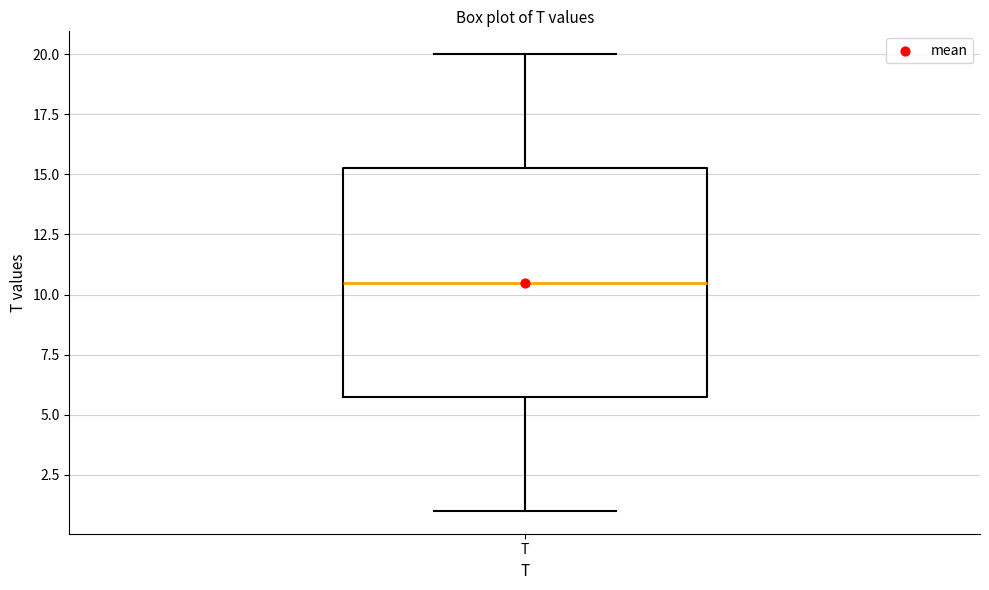

Transcribe this box plot: give where the median line is, the range the box spans, and where the two whiskers end, as read against the y-axis. The values are not printed on the chart, so give them approximately, as read against the axis.

median 10.5, box 6.0 to 15.5, whiskers 1.0 to 20.0